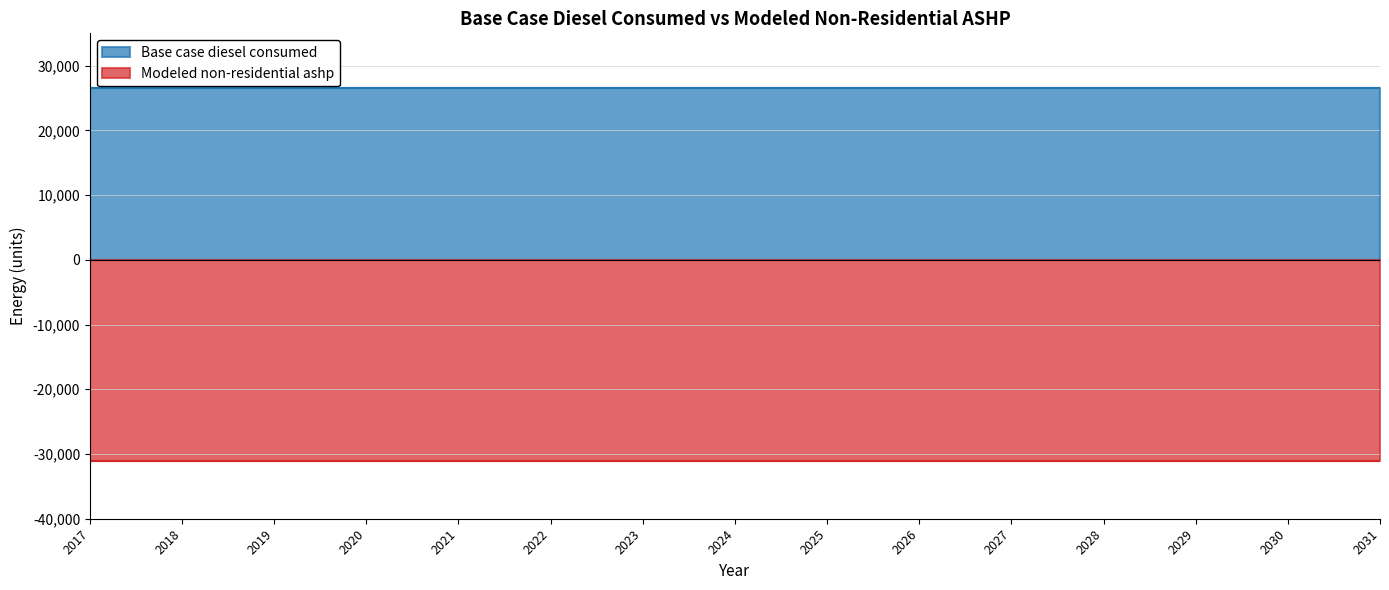

List the series in order of their peak value, lowest first.

Modeled non-residential ashp, Base case diesel consumed